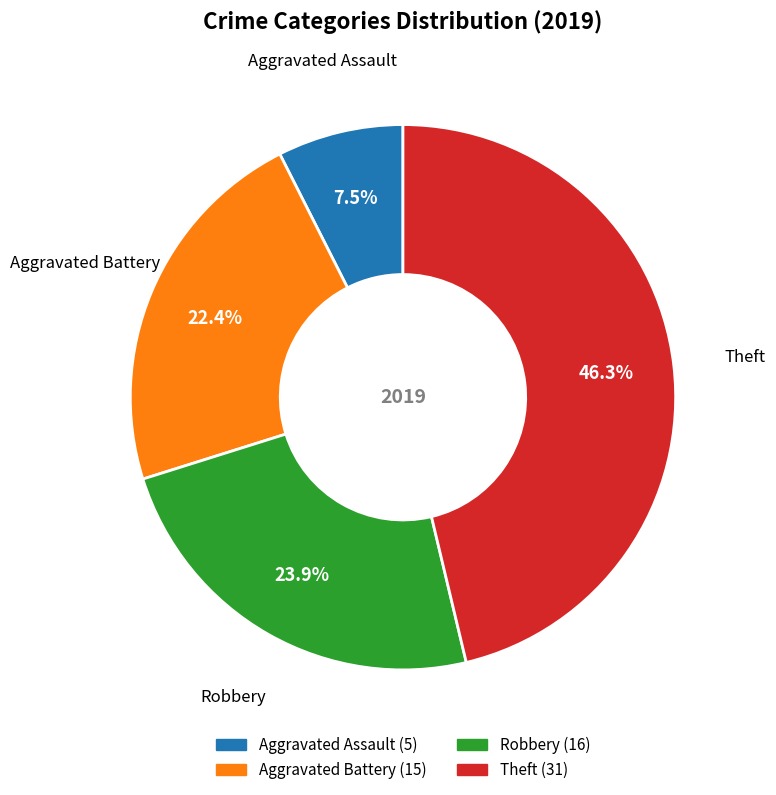

To the nearest percent, what is the combined percentage of Aggravated Assault and Robbery?

31%